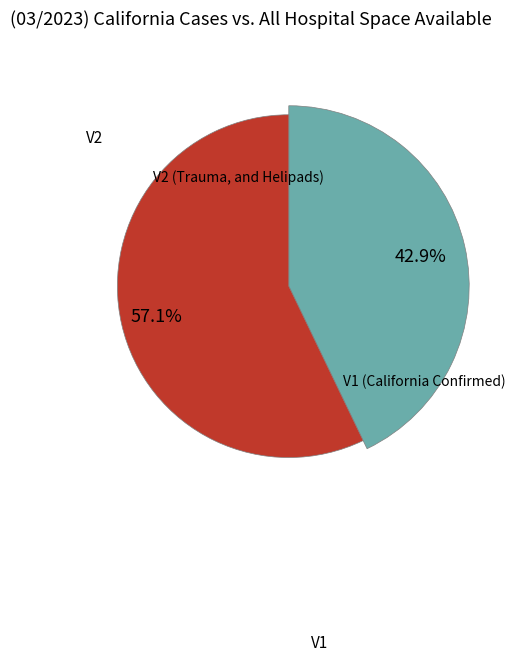

To the nearest percent, what percentage of the pie is V2?

57%